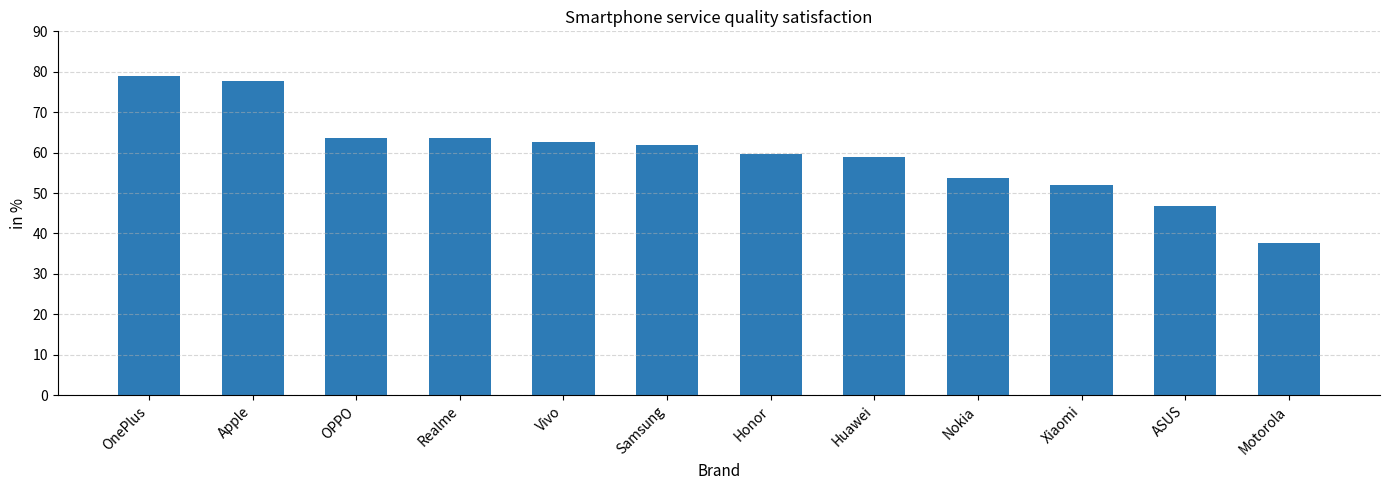

What is the label of the 11th bar from the left?

ASUS